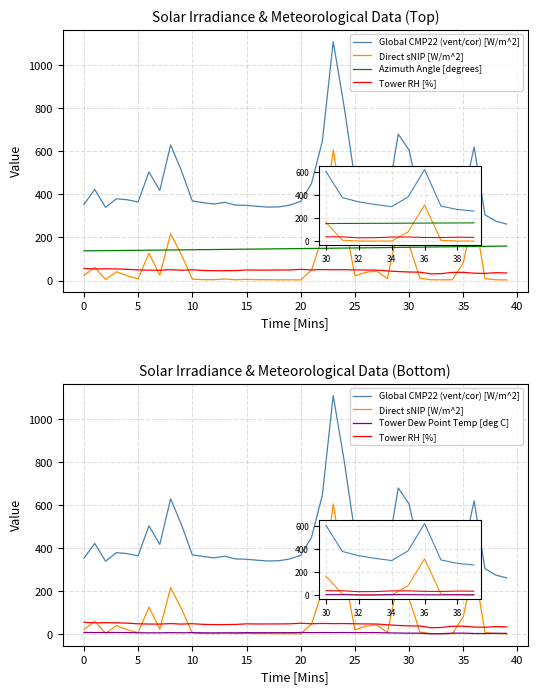

How many interior local valleys does the Tower RH [%] series have?

9